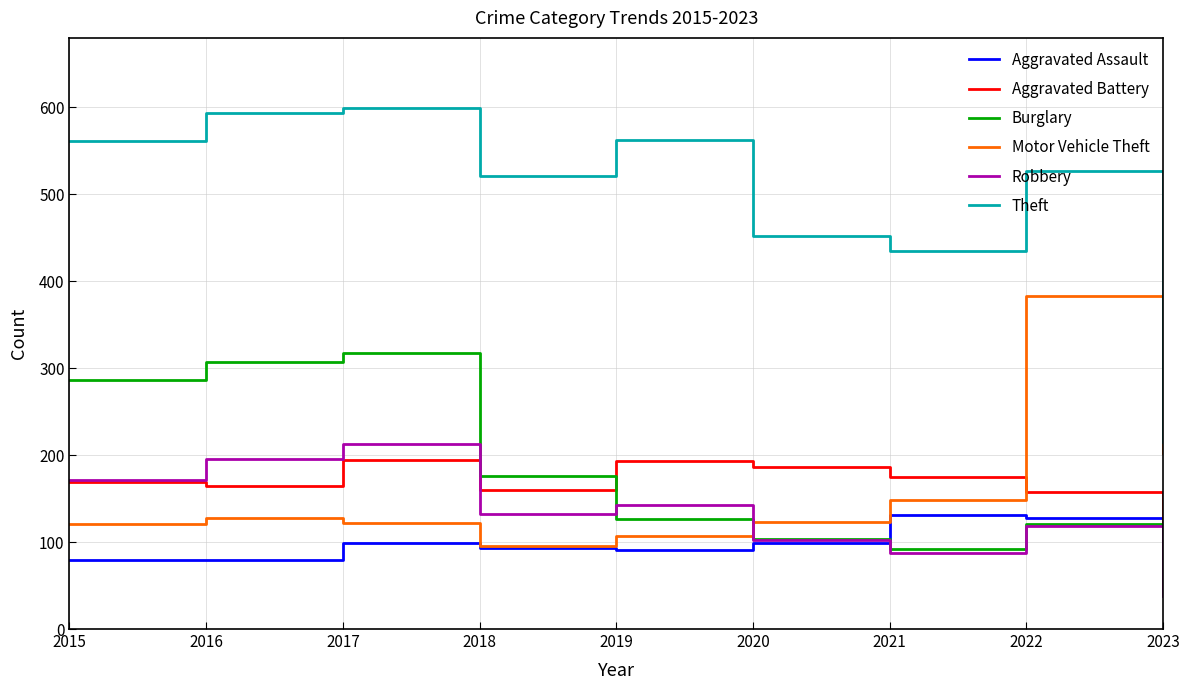

Does the chart display data point markers on the line(s)?

No